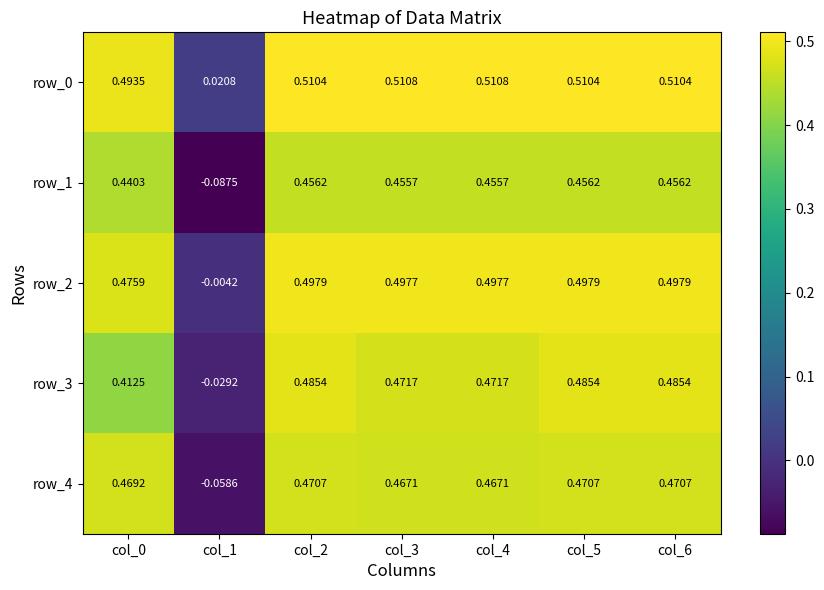

The row_0 series shows 0.8 at col_6. True or false?

False